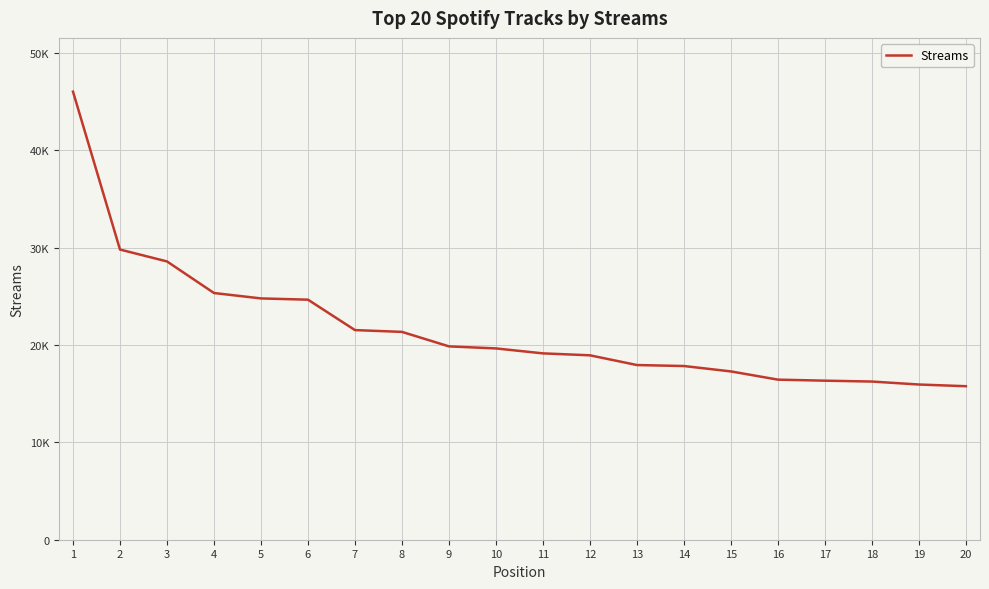

Does the chart have visible grid lines?

Yes